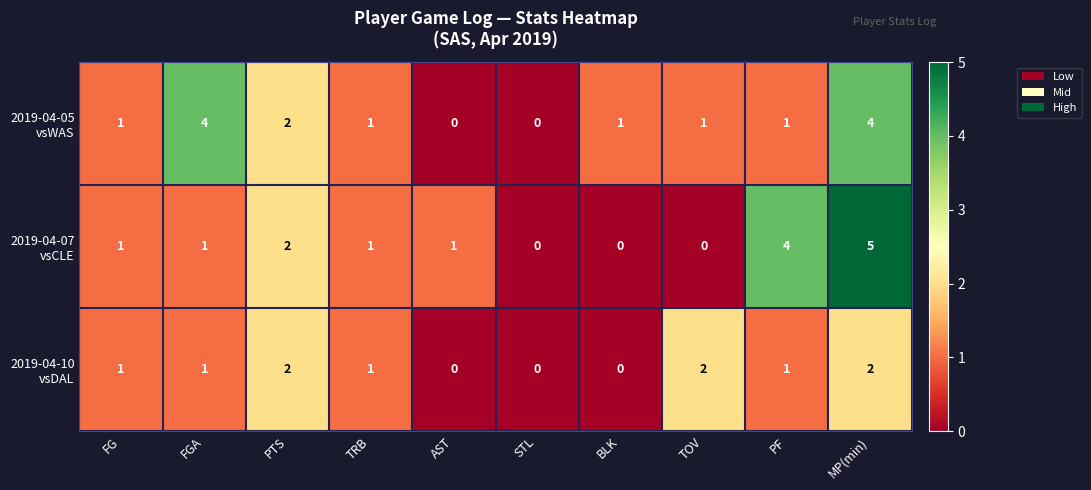

What is the spread (max minus min) of values at PF?

3